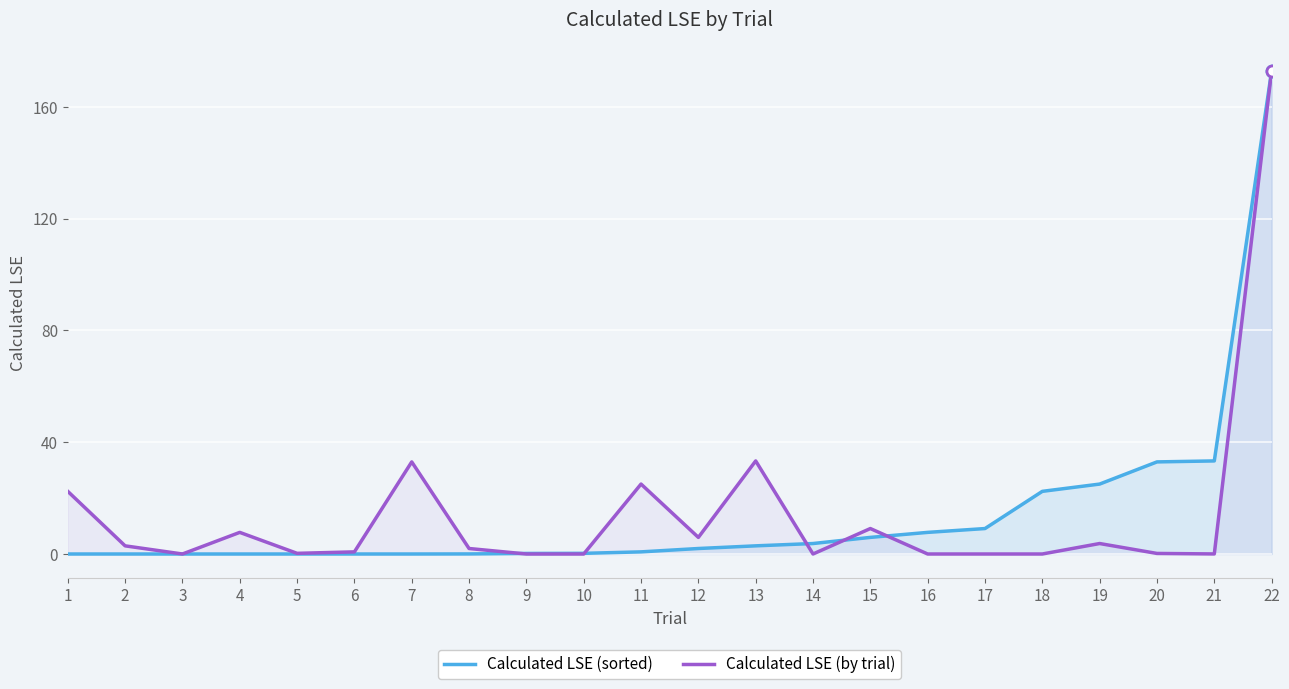

The value of Calculated LSE (sorted) at 13 is 4.6. True or false?

False